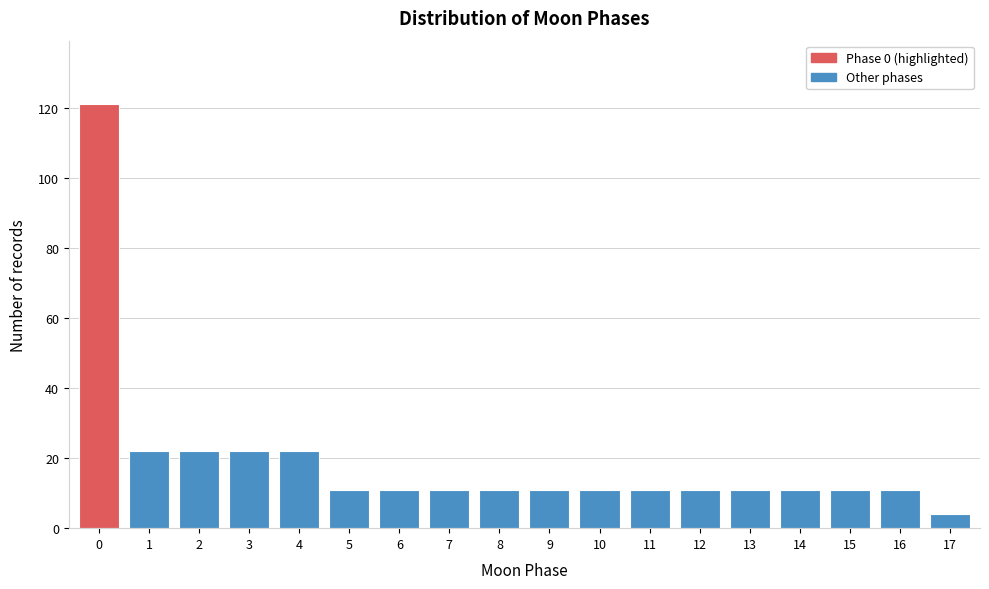

Reading right to left, list all the values displayed in this chart.

17=4	16=11	15=11	14=11	13=11	12=11	11=11	10=11	9=11	8=11	7=11	6=11	5=11	4=22	3=22	2=22	1=22	0=121